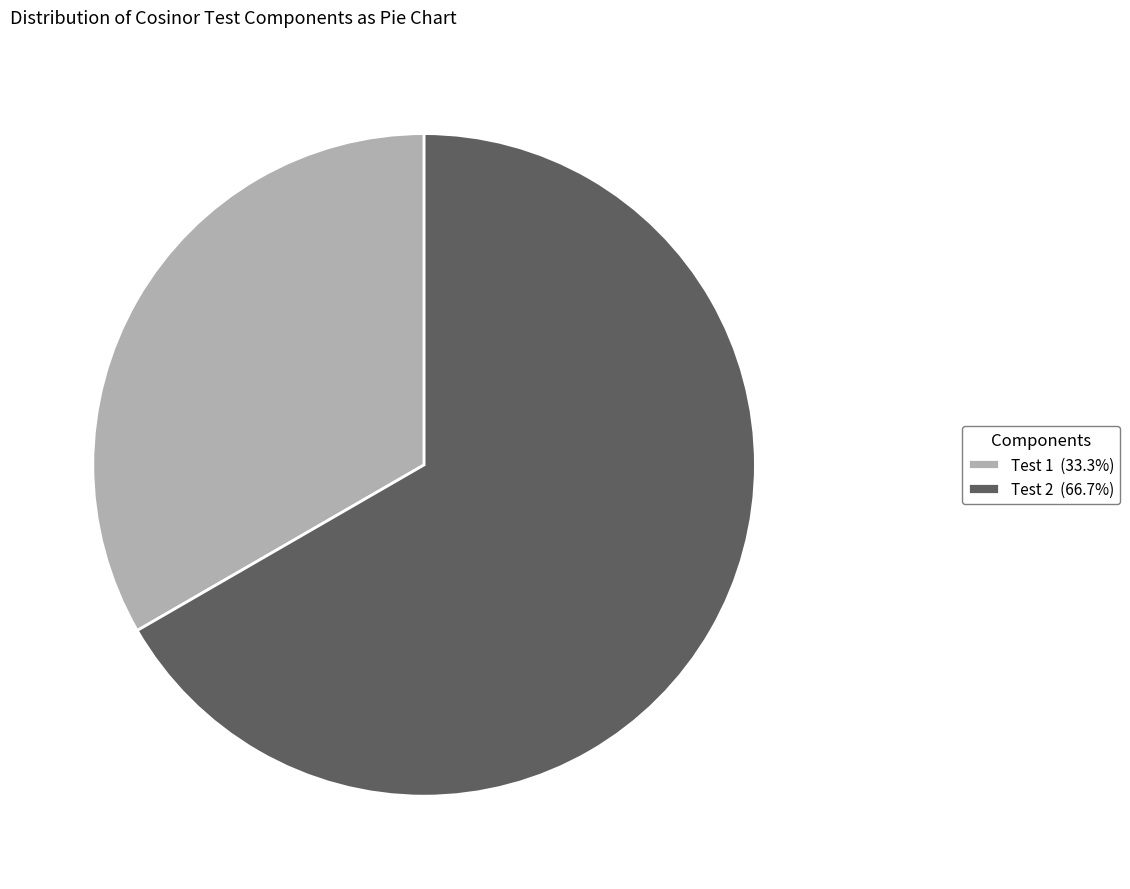

Which category accounts for the majority?

Test 2